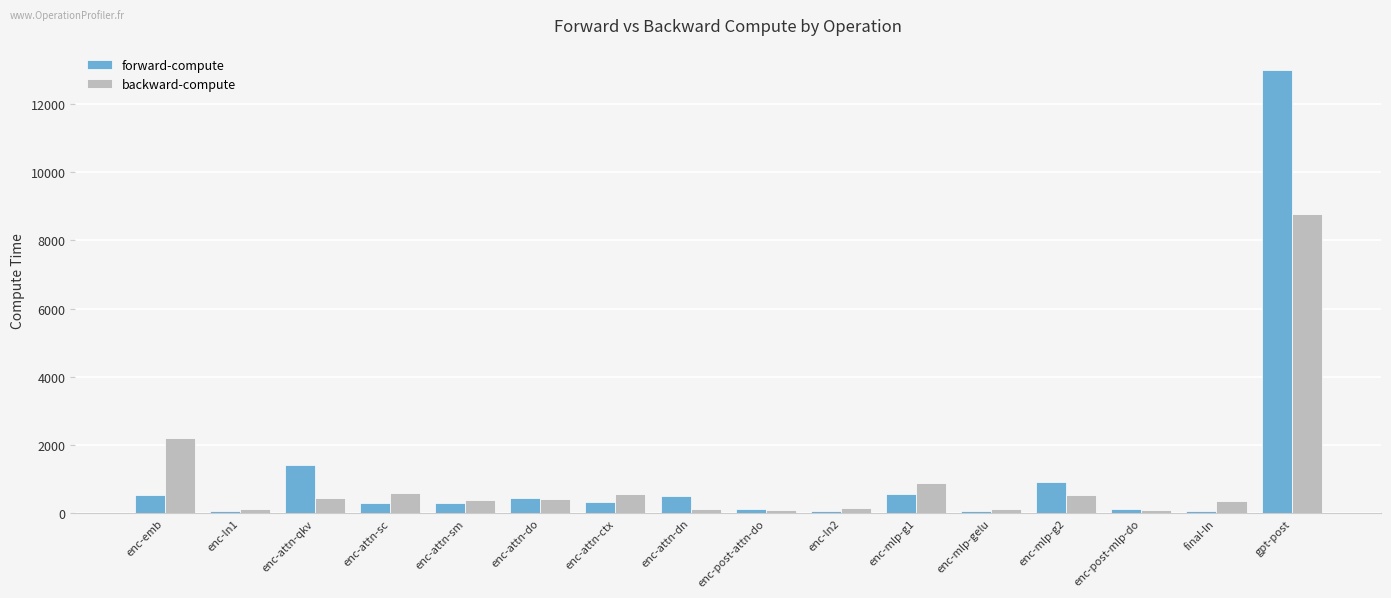

What is the value of the forward-compute bar at the 8th from the left?

518.3